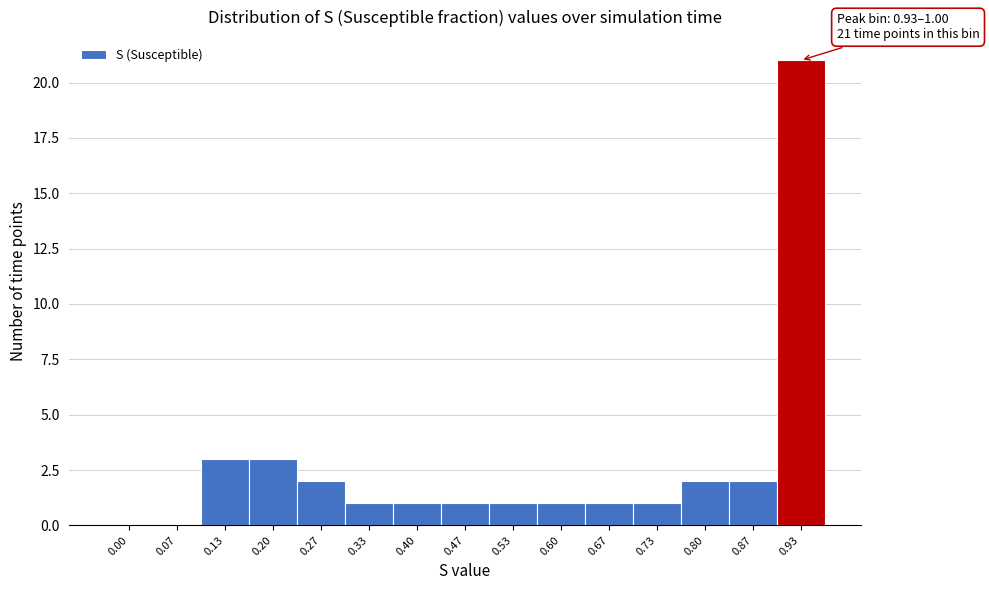

Reading left to right, list all the values displayed in this chart.

0.00=0	0.07=0	0.13=3	0.20=3	0.27=2	0.33=1	0.40=1	0.47=1	0.53=1	0.60=1	0.67=1	0.73=1	0.80=2	0.87=2	0.93=21